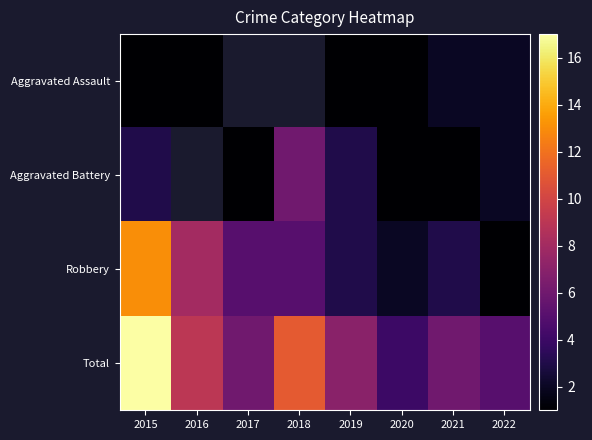

Which category has the highest value in the Total series?

2015